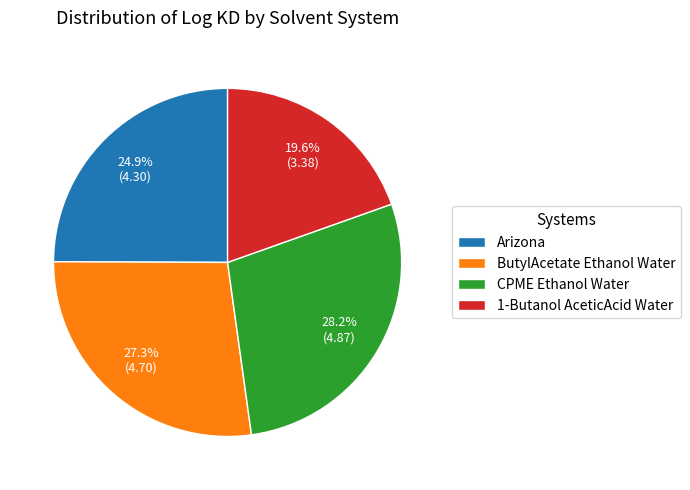

To the nearest percent, what is the combined percentage of CPME Ethanol Water and Arizona?

53%